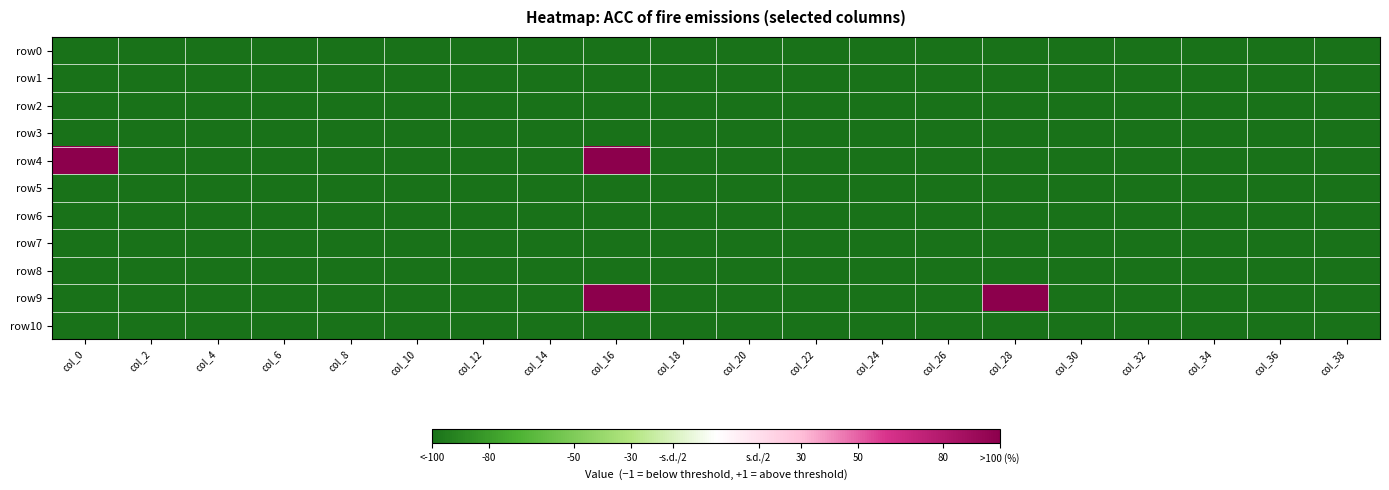

List the series in order of their peak value, highest first.

row4, row9, row0, row1, row2, row3, row5, row6, row7, row8, row10